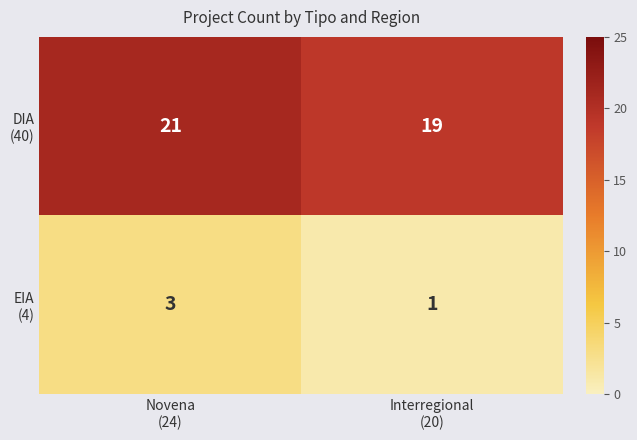

What is the greatest value displayed?

21